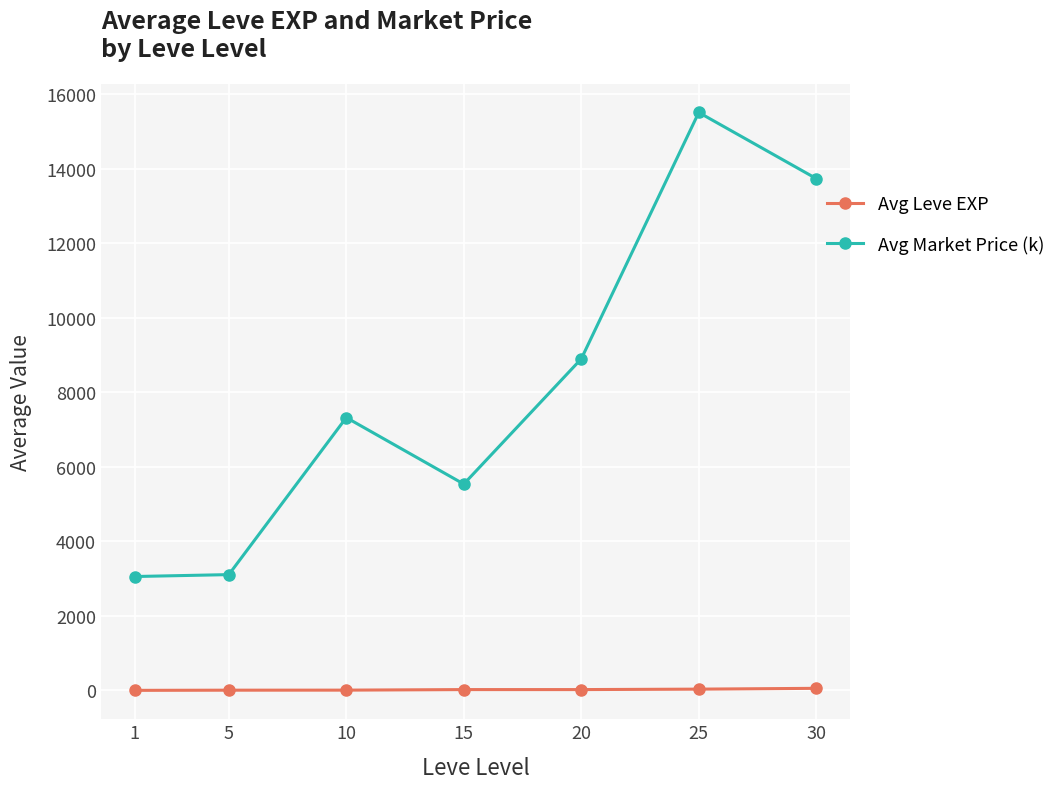

How many data points in Avg Market Price (k) are less than 7323?

3